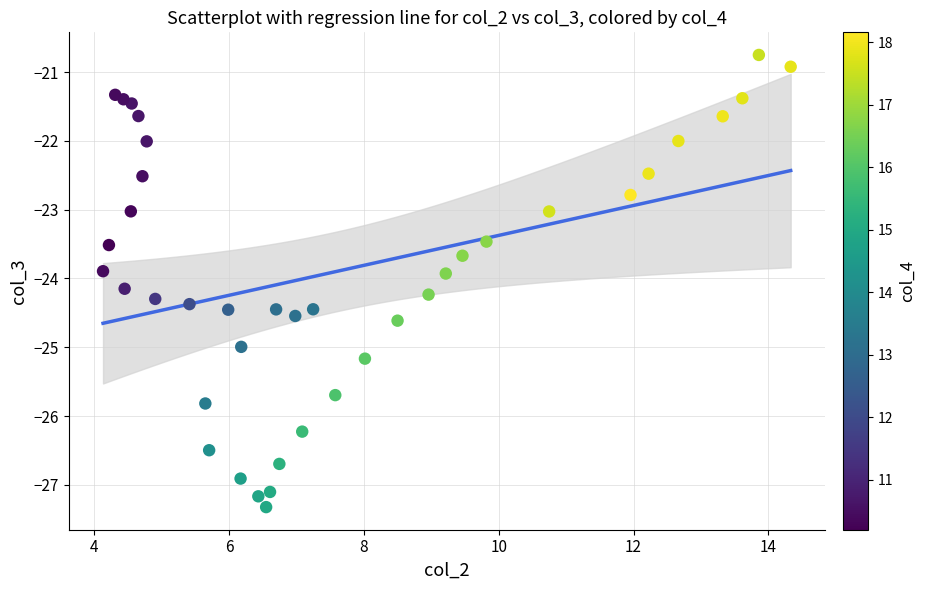

What is the range of X values (max minus min)?

10.2